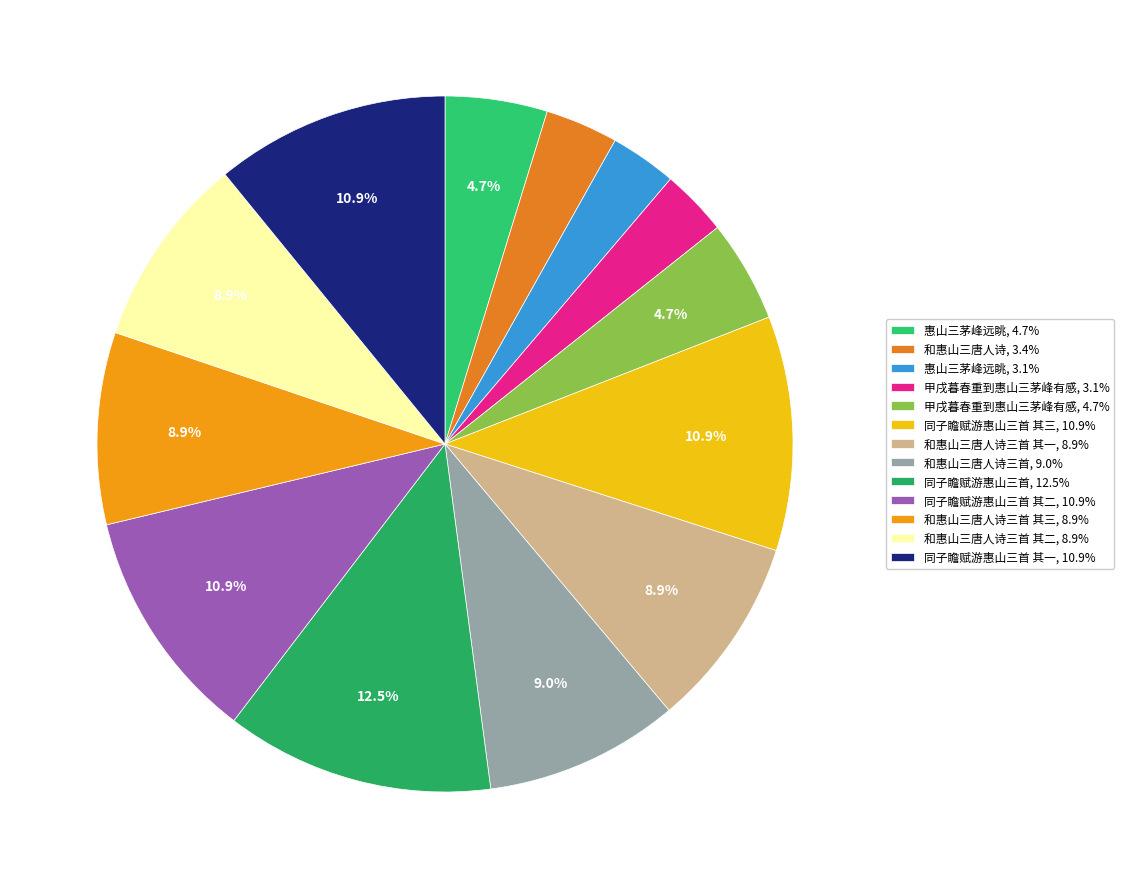

Count the number of slices in the pie.

13